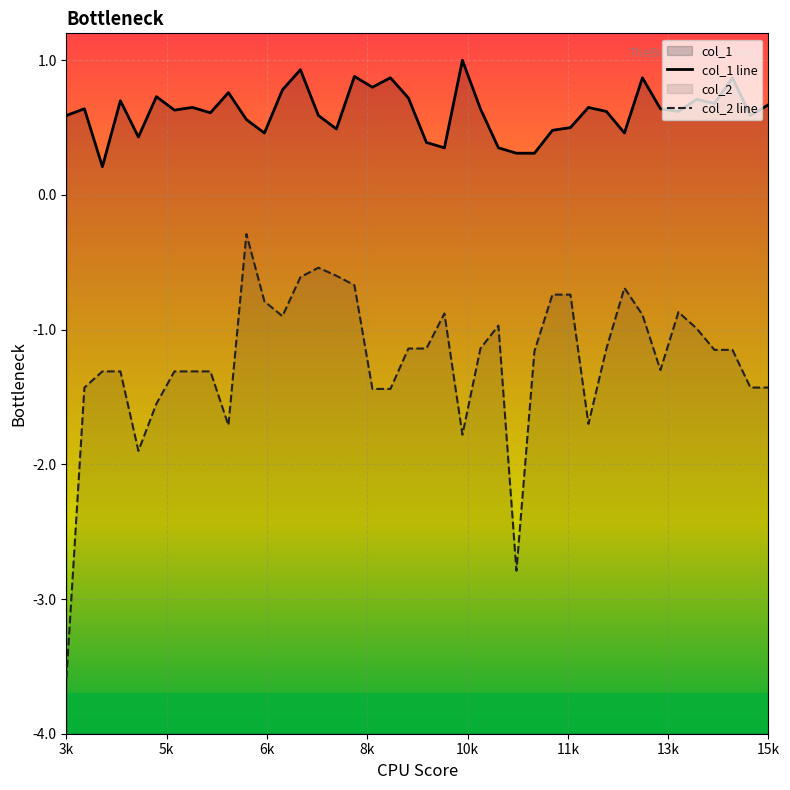

Does the chart display data point markers on the line(s)?

No